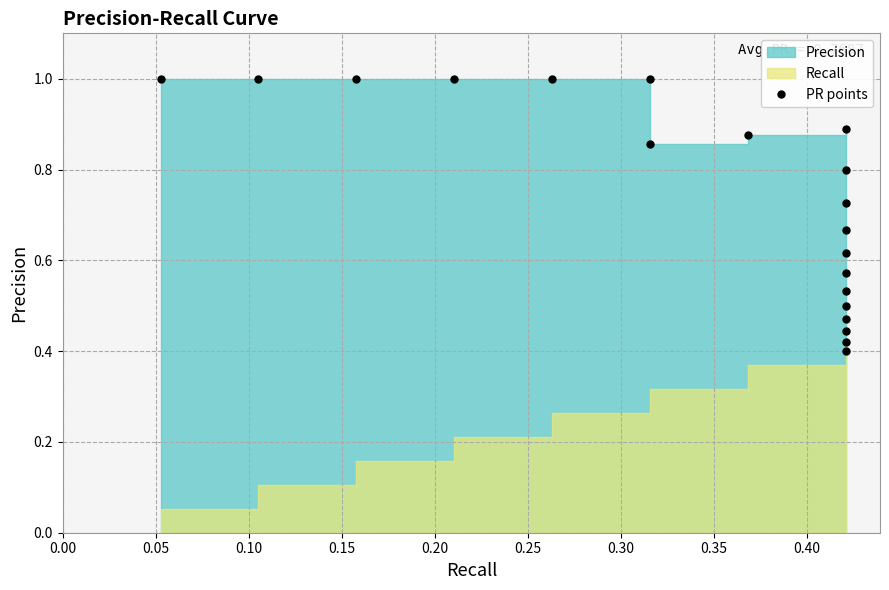

At which category does the data reach its first local valley?

0.30